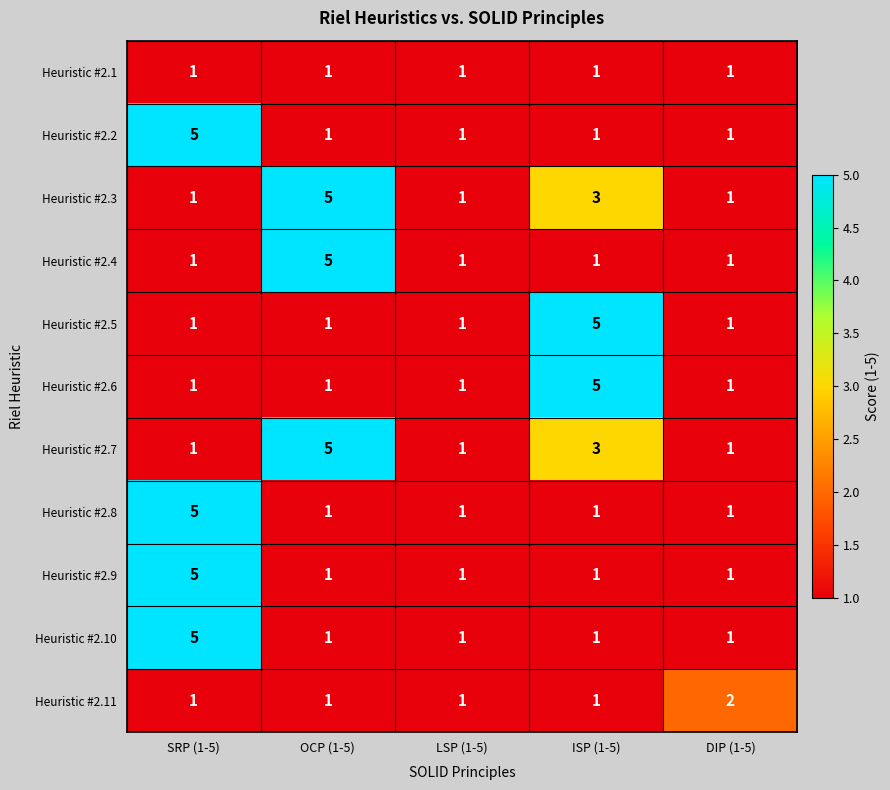

What is the difference between the maximum and second lowest values in the Heuristic #2.2 series?

4